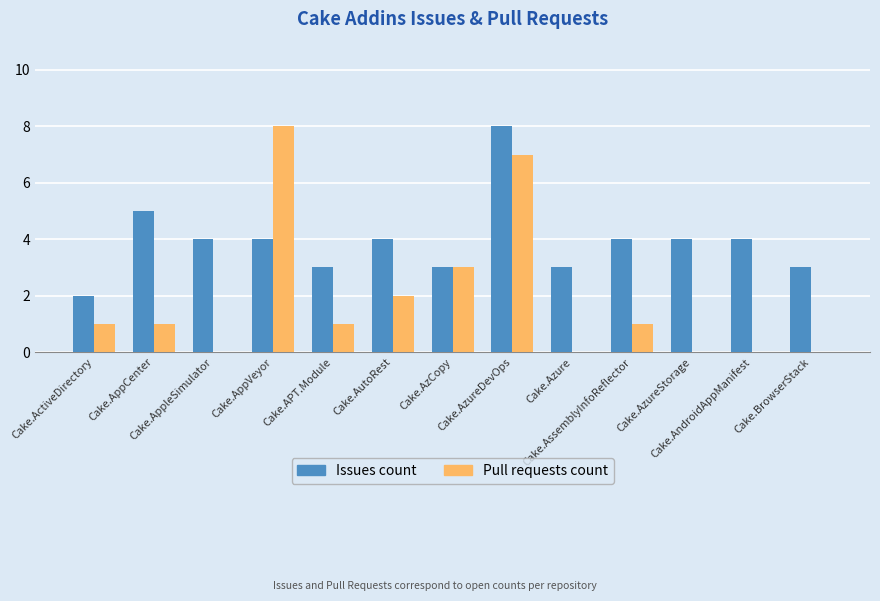

What is the average value of the Issues count series?

4